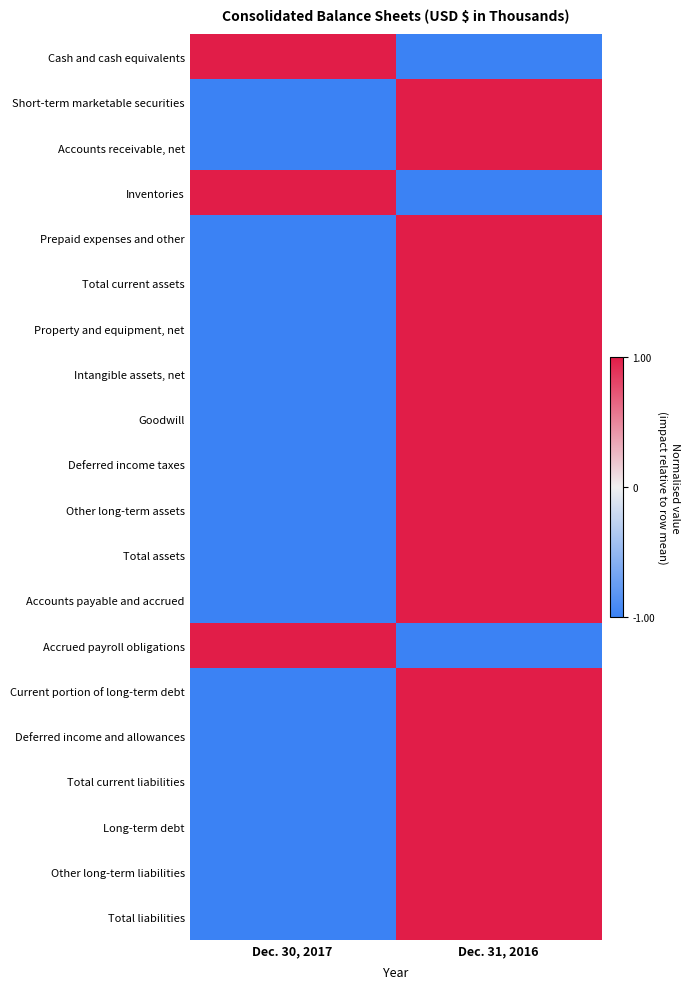

What is the total value across all series at Dec. 30, 2017?

-14.0